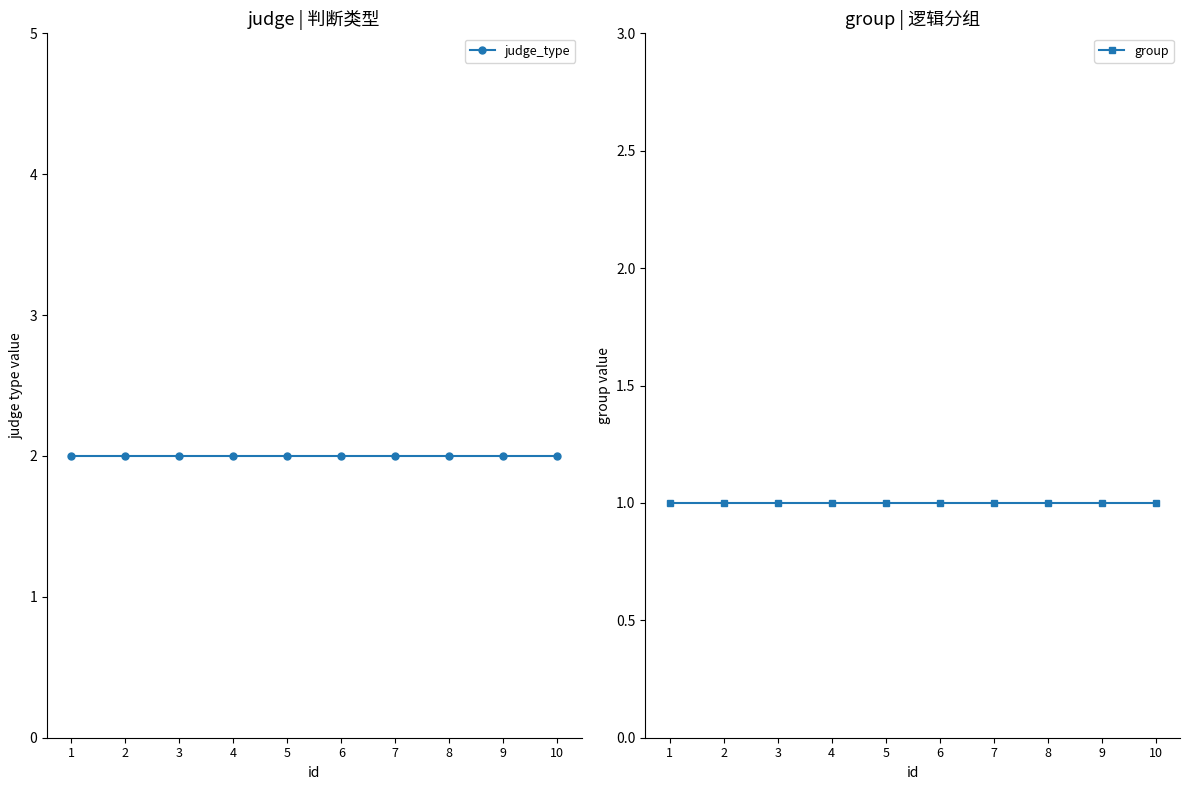

At which label is judge_type closest to 2?

1